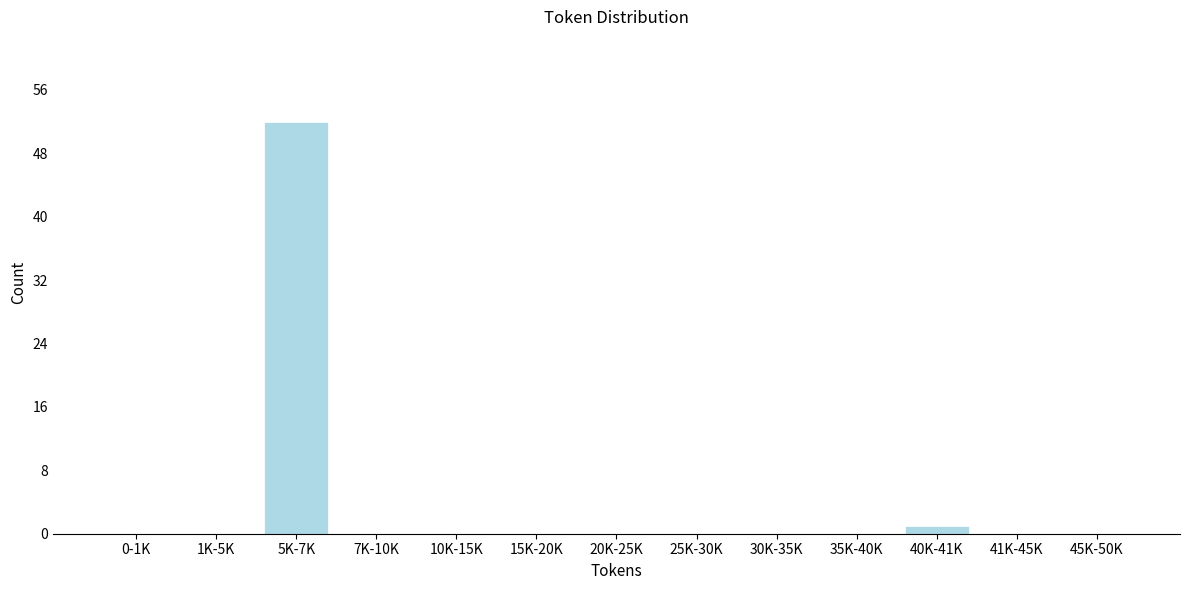

Reading left to right, what are all the values shown in this chart?

0-1K=0	1K-5K=0	5K-7K=52	7K-10K=0	10K-15K=0	15K-20K=0	20K-25K=0	25K-30K=0	30K-35K=0	35K-40K=0	40K-41K=1	41K-45K=0	45K-50K=0